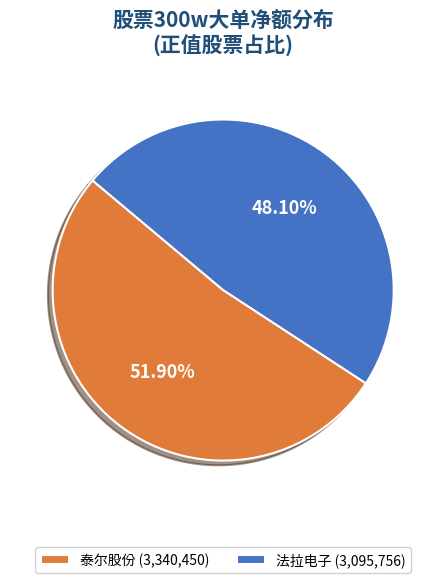

Does any single category account for the majority?

Yes